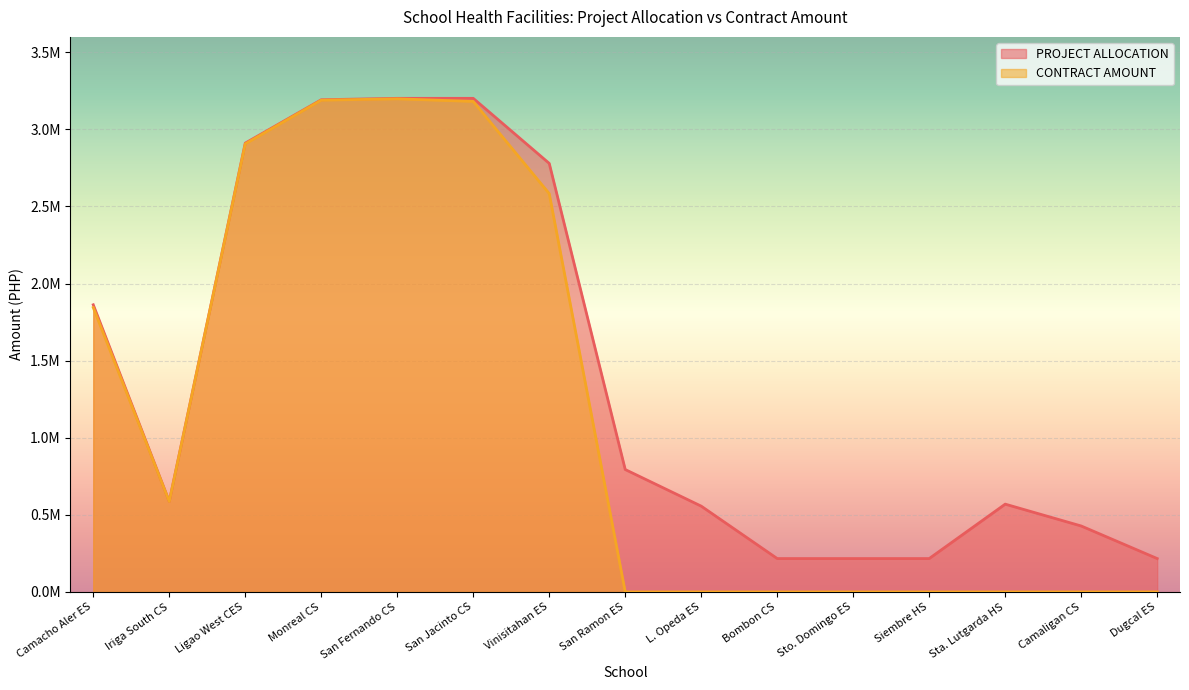

How many distinct data groups are displayed?

2